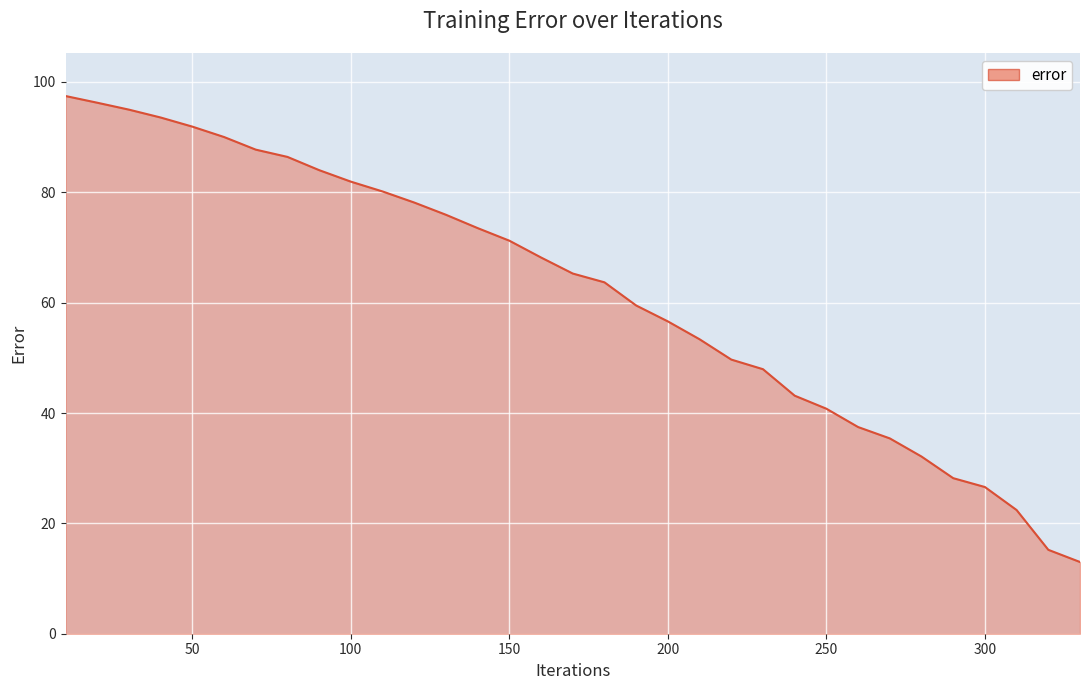

How many lines are shown in the chart?

1